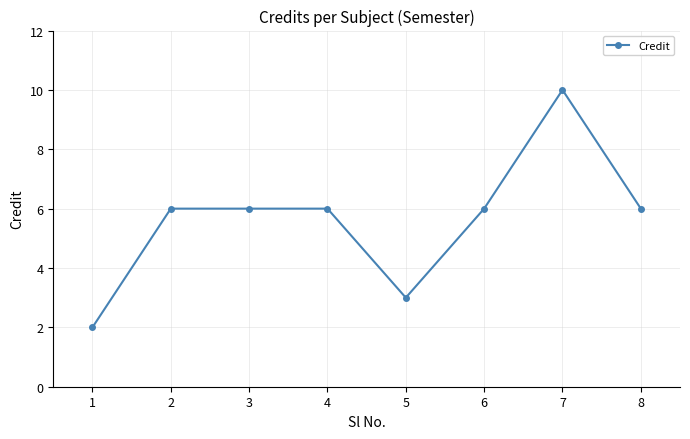

What is the change in value from 1 to 2?

+4